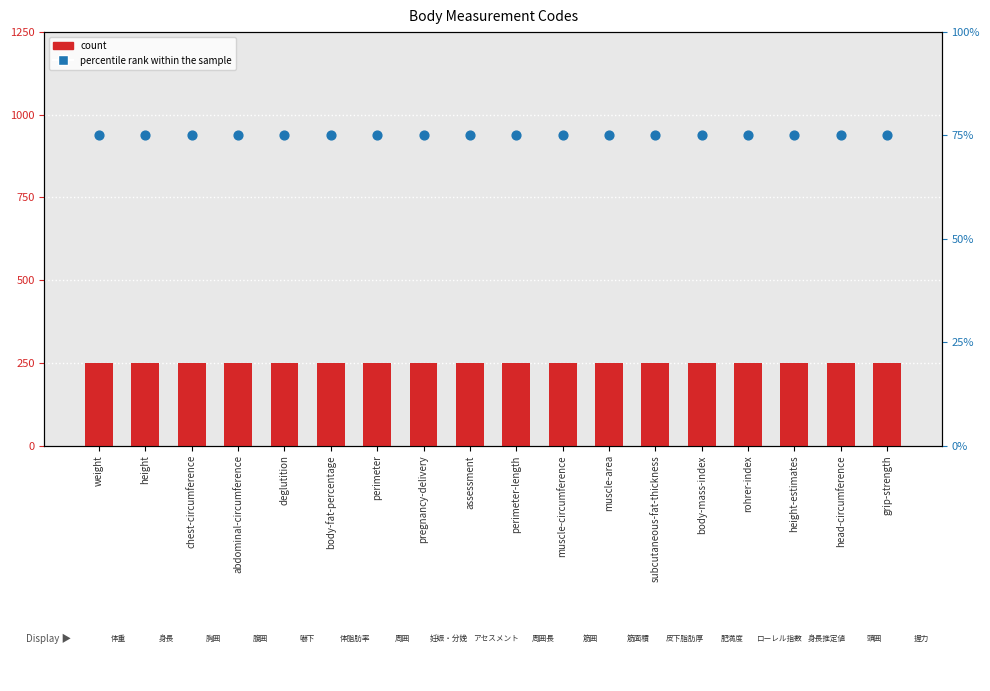

Which series has the largest total across all categories?

count